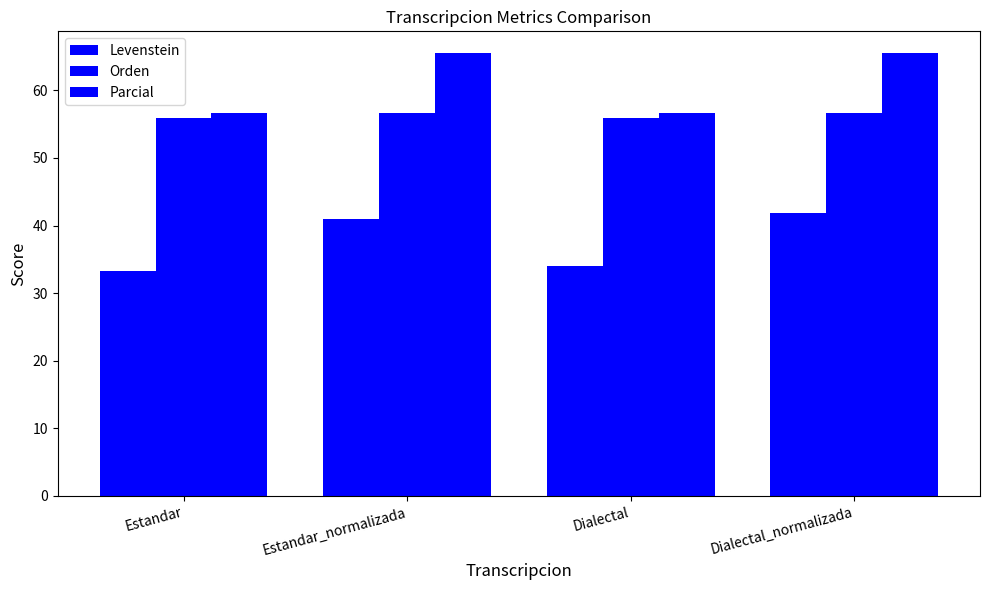

At which category is the sum across all series the highest?

Dialectal_normalizada